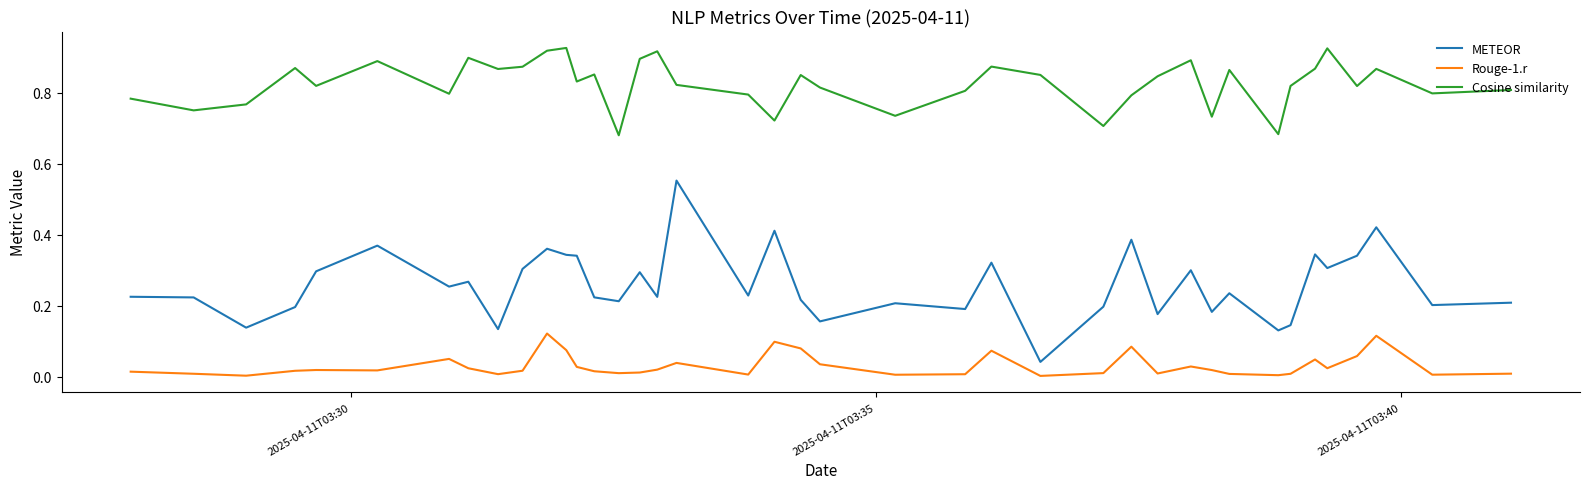

True or false: Cosine similarity and METEOR intersect in this chart.

False